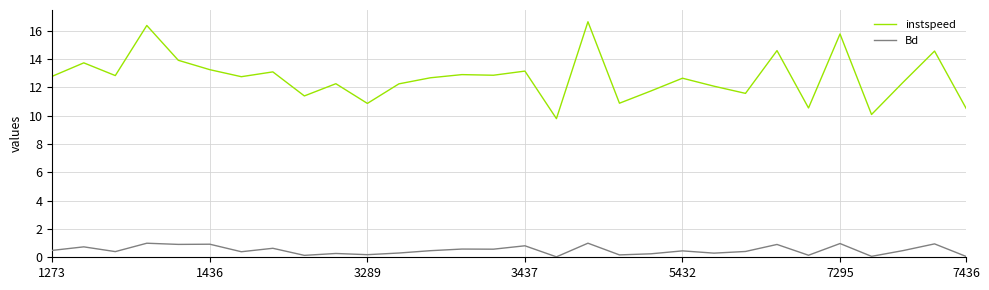

List the series in order of their peak value, lowest first.

Bd, instspeed